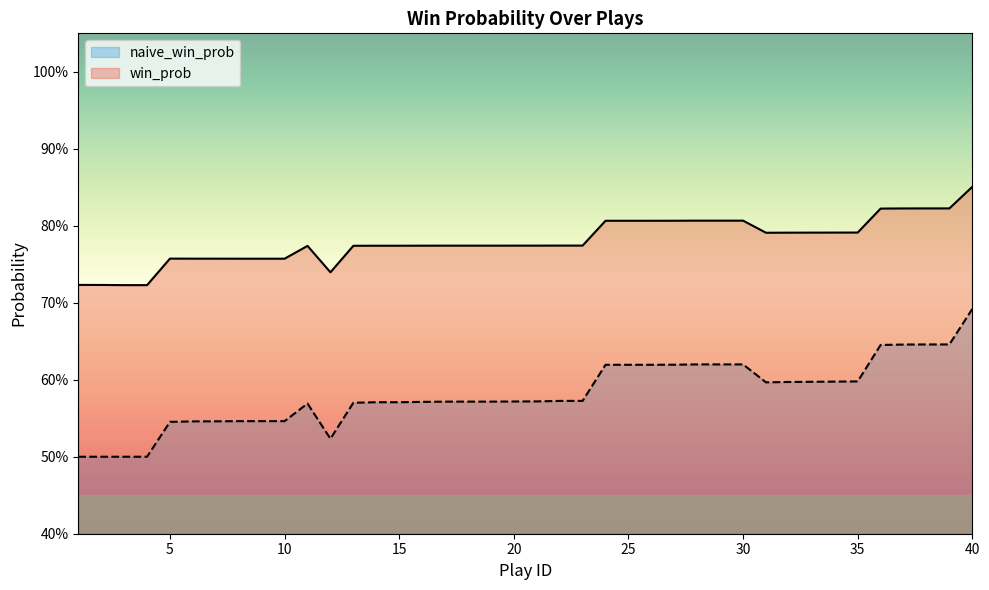

True or false: win_prob and naive_win_prob cross at least once.

False